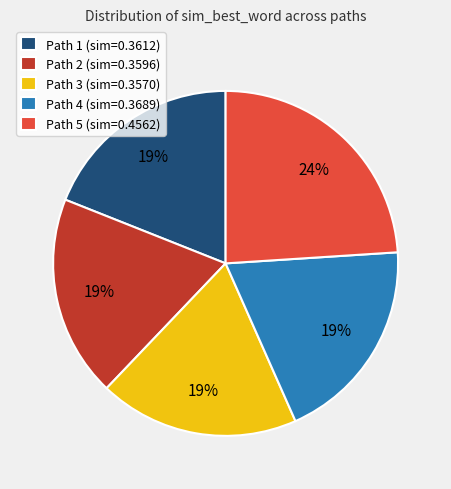

Is there a majority slice in this chart?

No